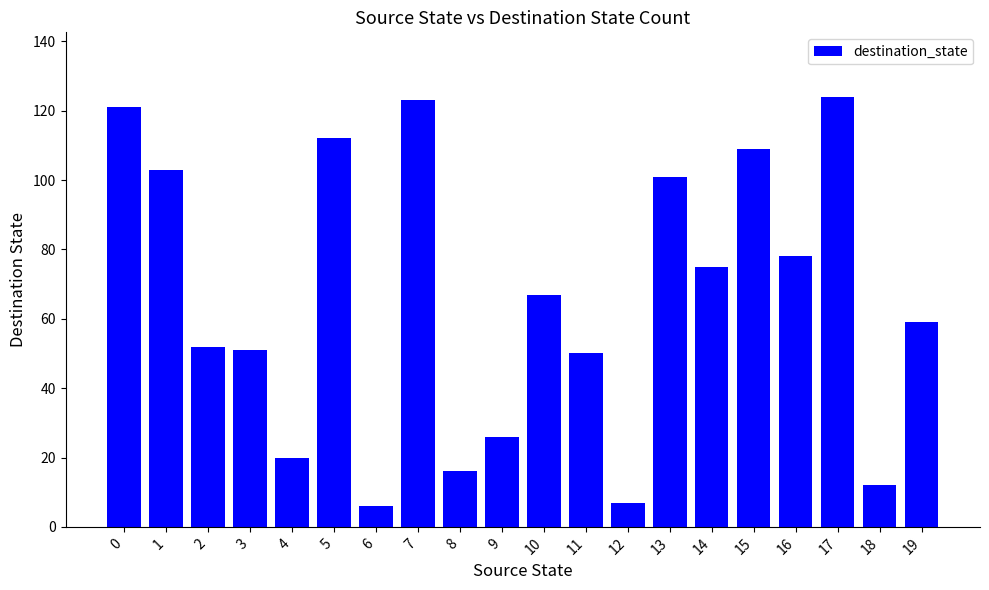

What is the maximum value shown in the chart?

124